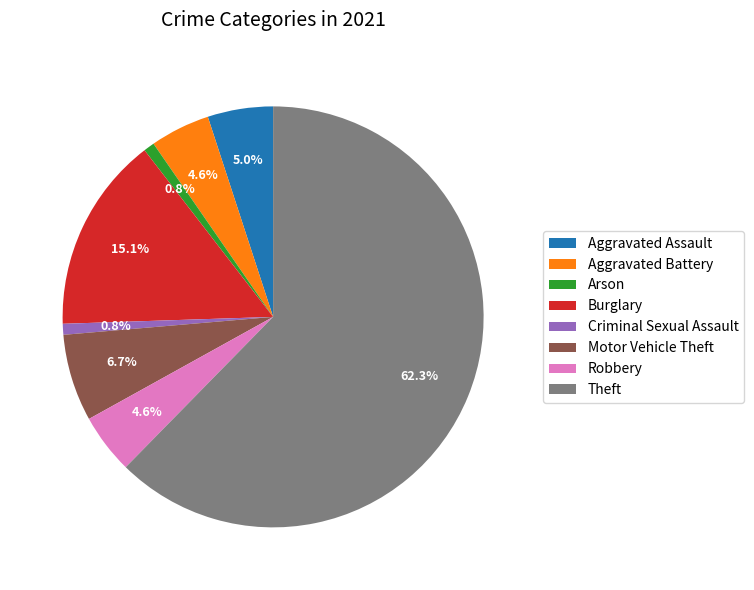

To the nearest percent, what percentage of the pie is Aggravated Assault?

5%